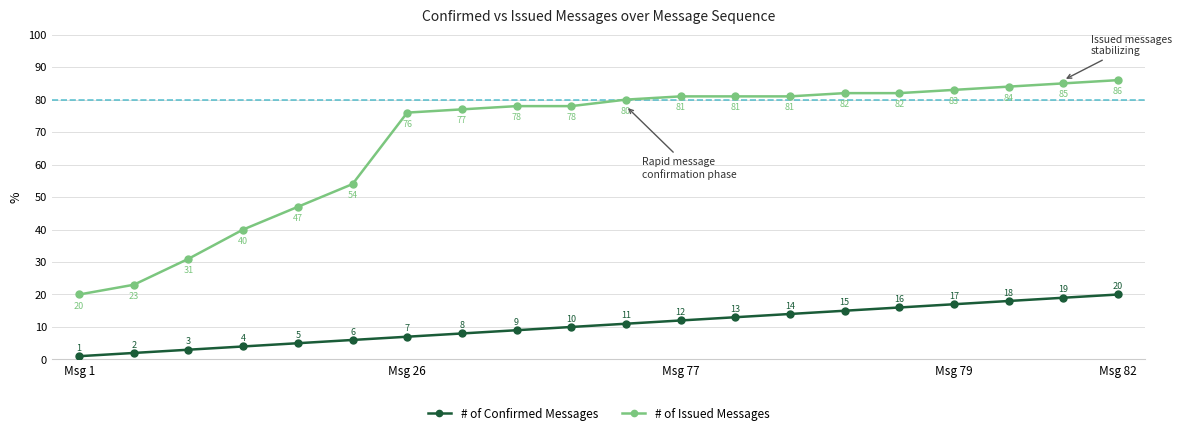

Rank the series by their maximum value, from highest to lowest.

# of Issued Messages, # of Confirmed Messages